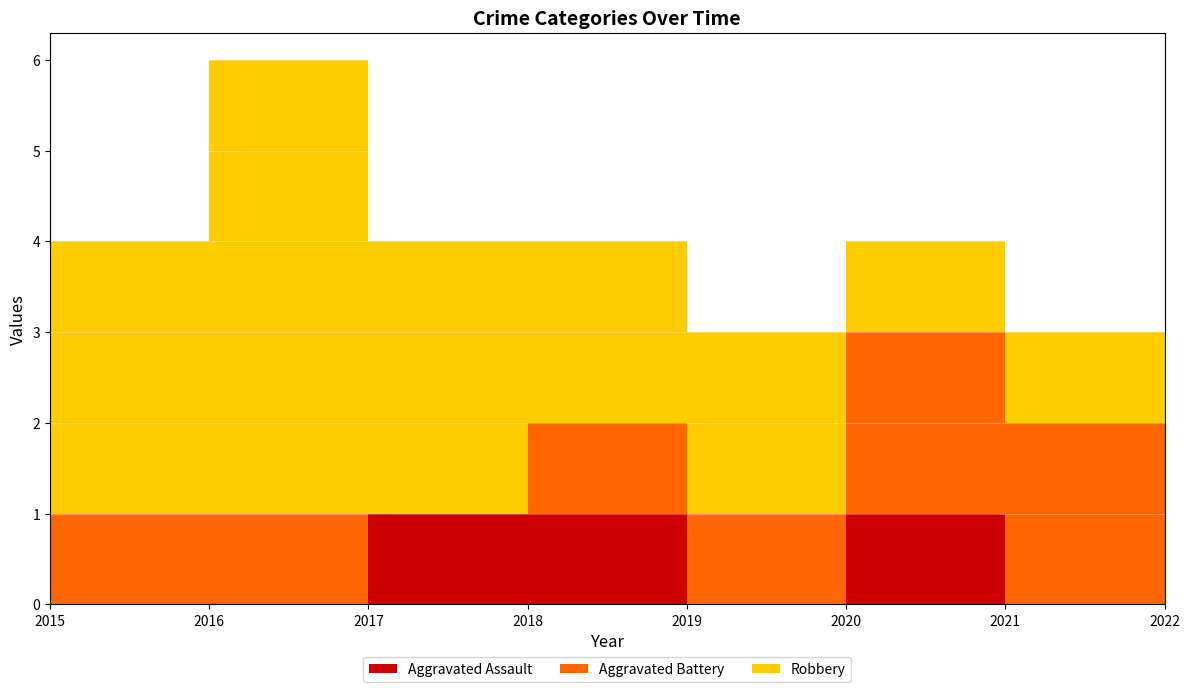

Reading left to right, transcribe all the data shown in this chart.

Aggravated Assault: 0	0	1	1	0	1	0	0
Aggravated Battery: 1	1	0	1	1	2	2	2
Robbery: 3	5	3	2	2	1	1	4